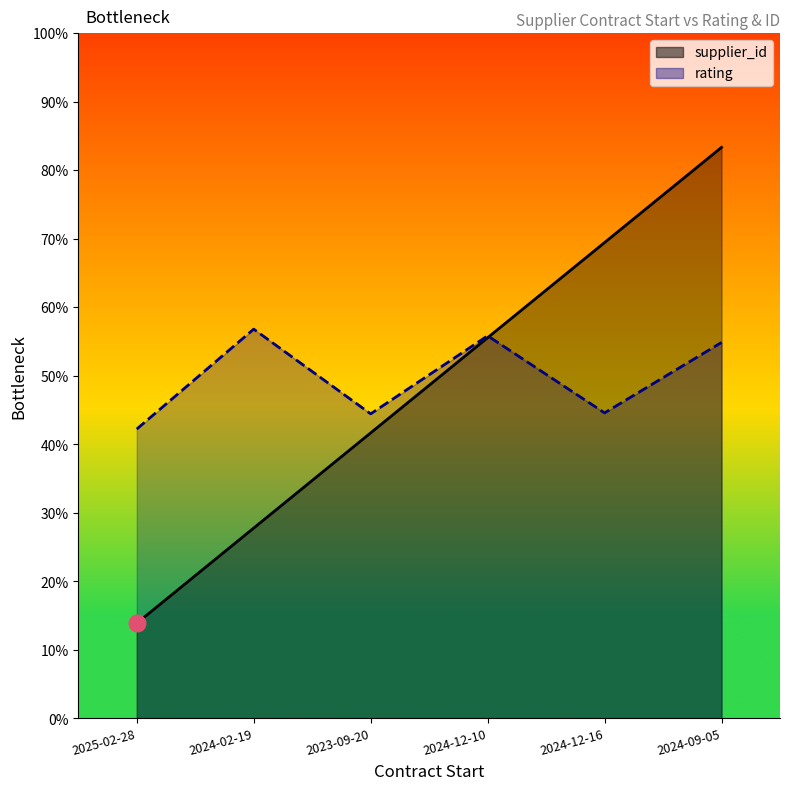

Rank the series by their maximum value, from highest to lowest.

supplier_id, rating